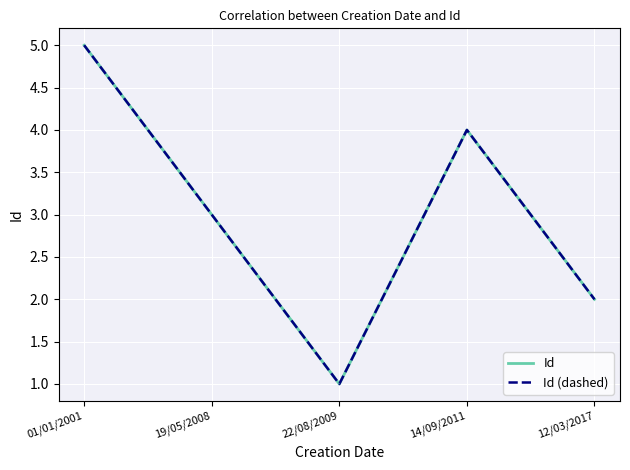

How many lines are shown in the chart?

2